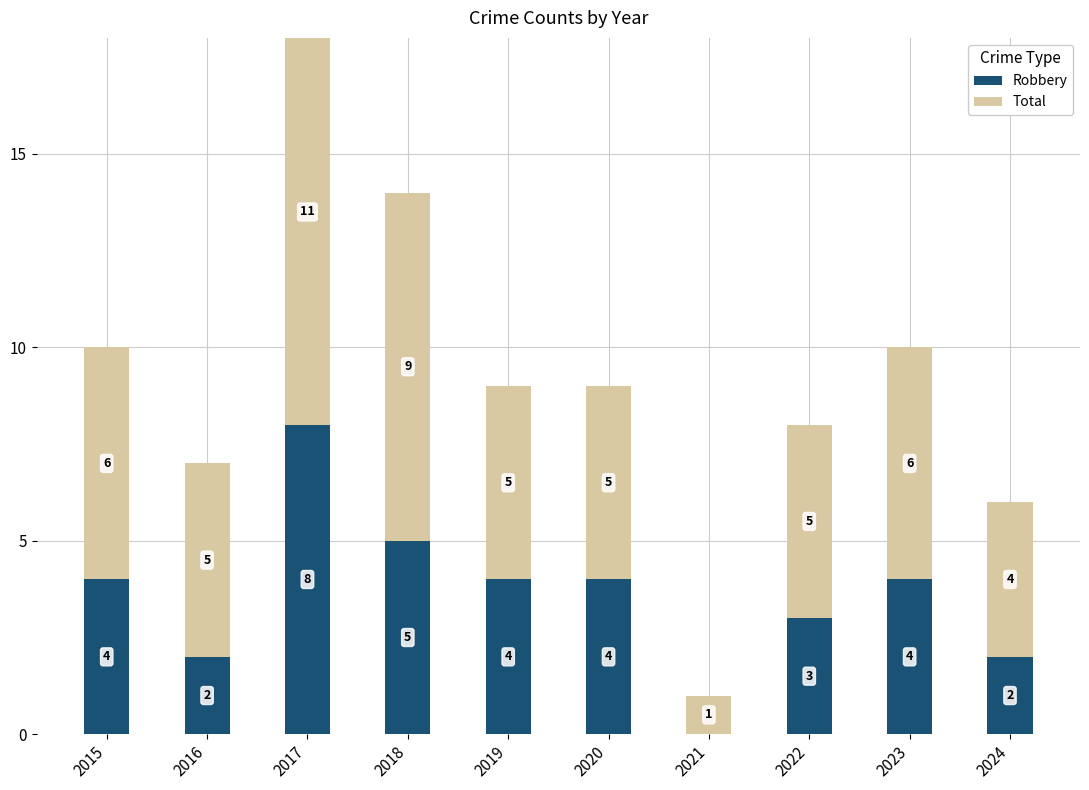

At how many categories does at least one series exceed 8?

2